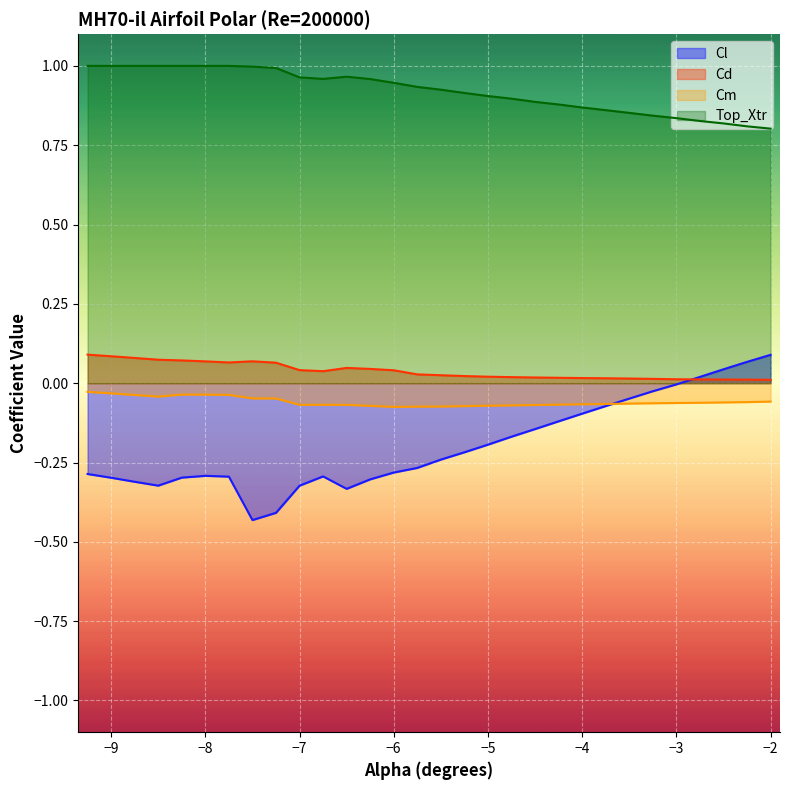

What is the label of the 1st point from the left?

-9.25